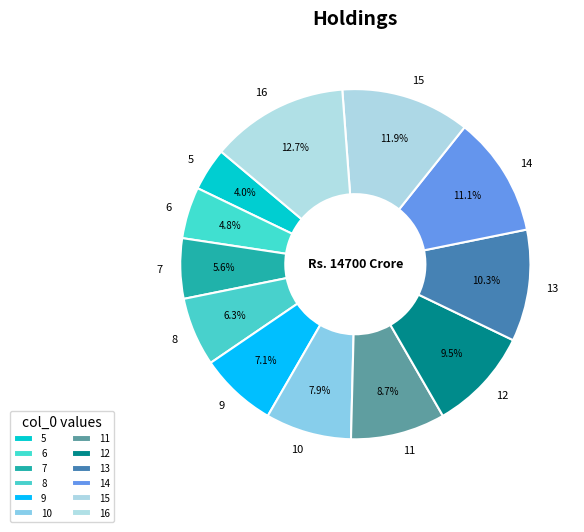

How many segments does this pie chart have?

12